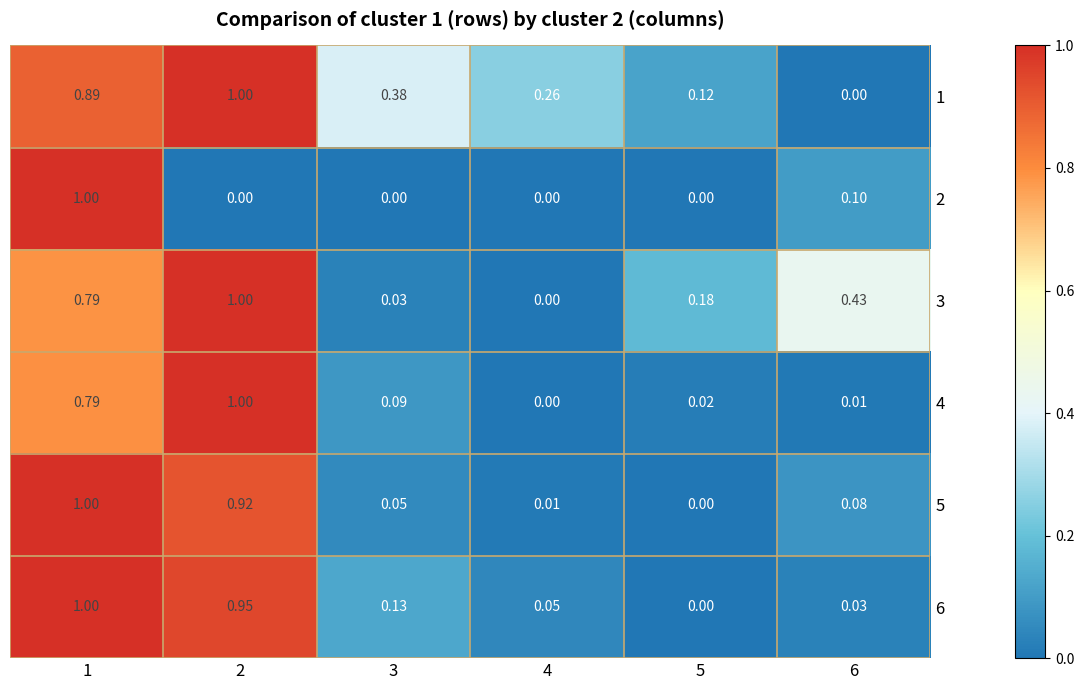

Is the value of 5 at 3 greater than the value of 3 at 4?

Yes